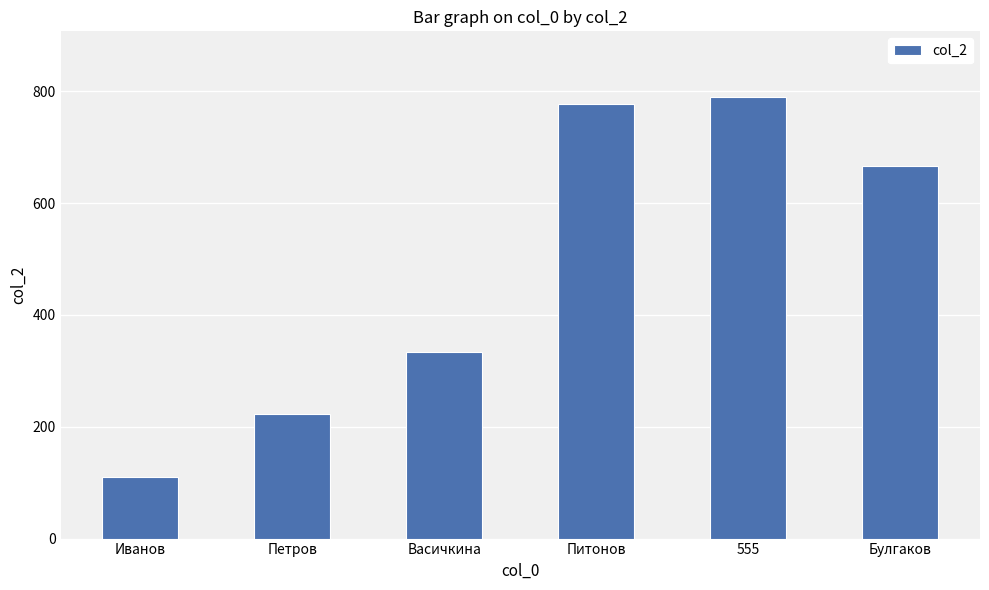

What is the greatest value displayed?

789